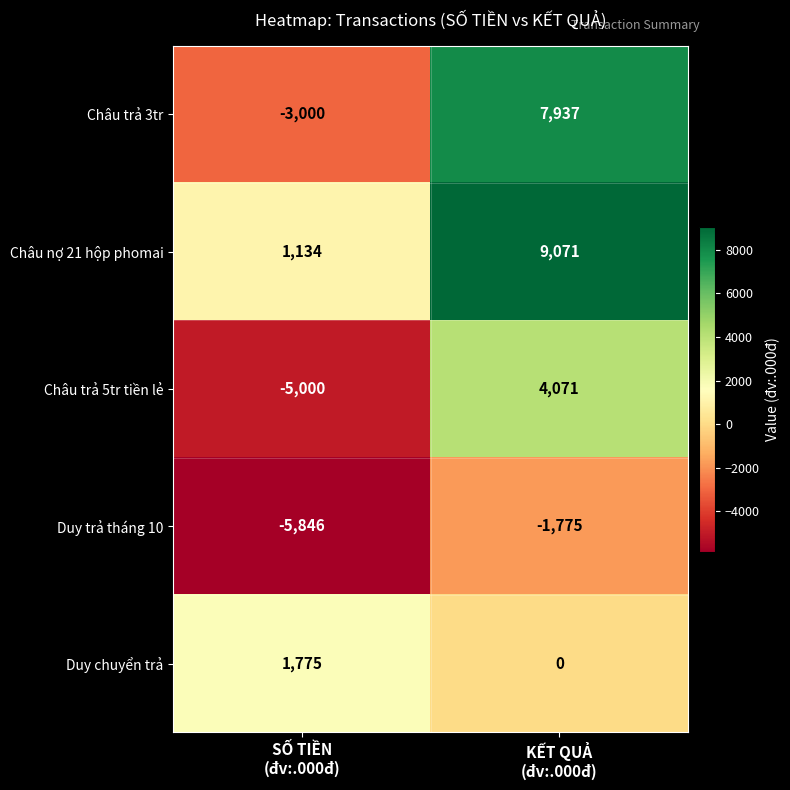

List the series in order of their peak value, lowest first.

Duy trả tháng 10, Duy chuyển trả, Châu trả 5tr tiền lẻ, Châu trả 3tr, Châu nợ 21 hộp phomai